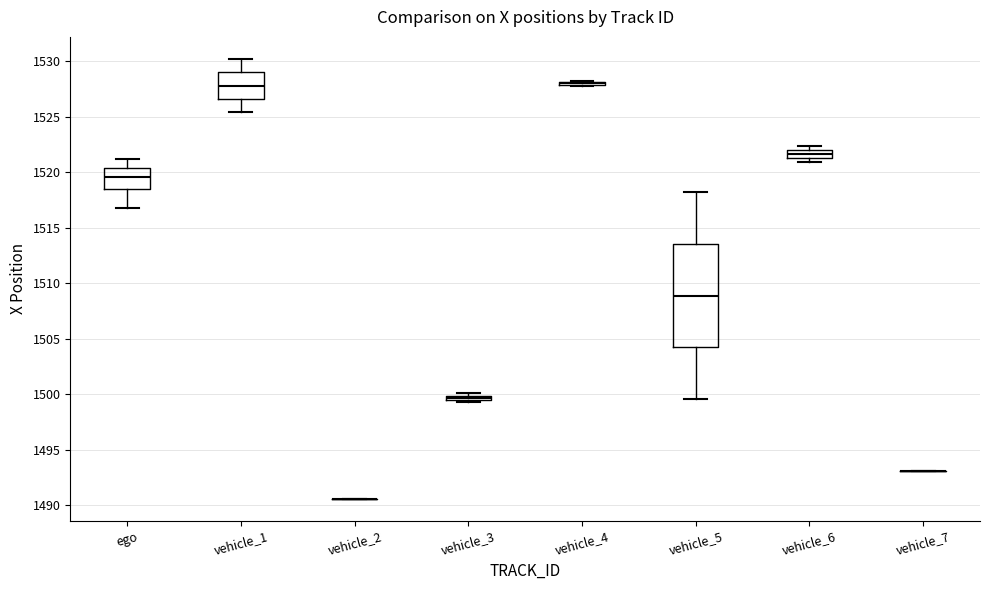

Comparing the boxes themselves (not the whiskers), which one is the tallest?

vehicle_5